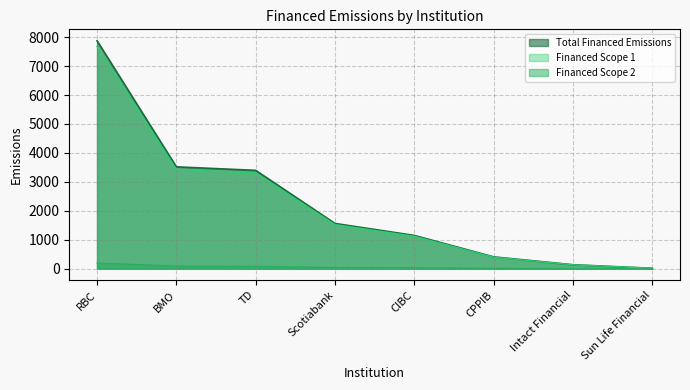

Is it true that Financed Scope 1 equals 4852.5 at TD?

False